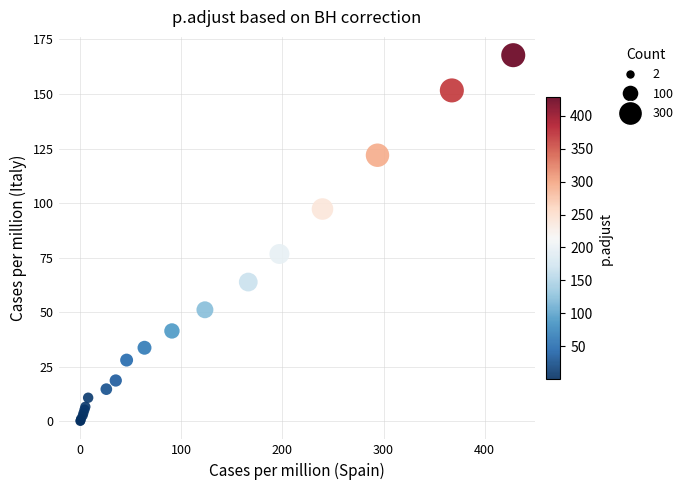

What Y value in the scatter plot is closest to 83?

76.7